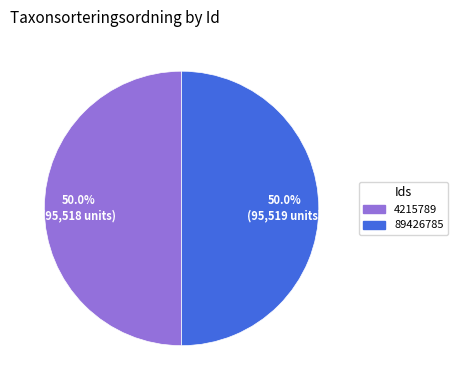

Approximately how many times larger is the value at 89426785 compared to 4215789?

1.0